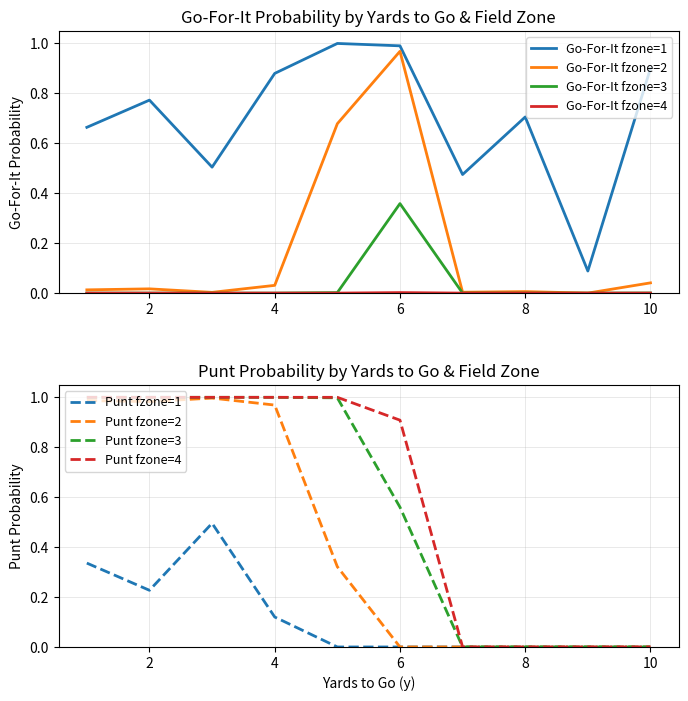

True or false: gofor_fzone1 and punt_fzone1 intersect in this chart.

False